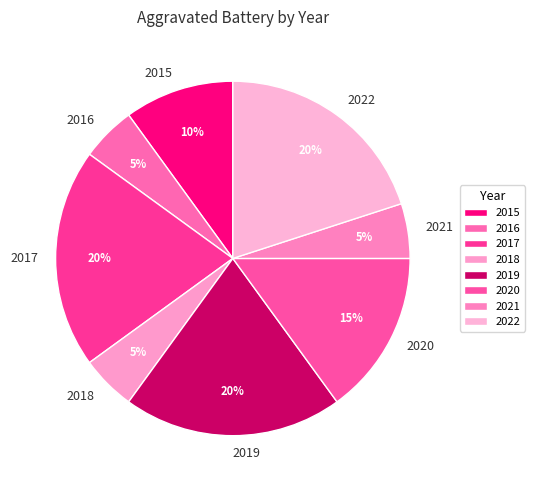

To the nearest percent, what portion does 2016 represent?

5%